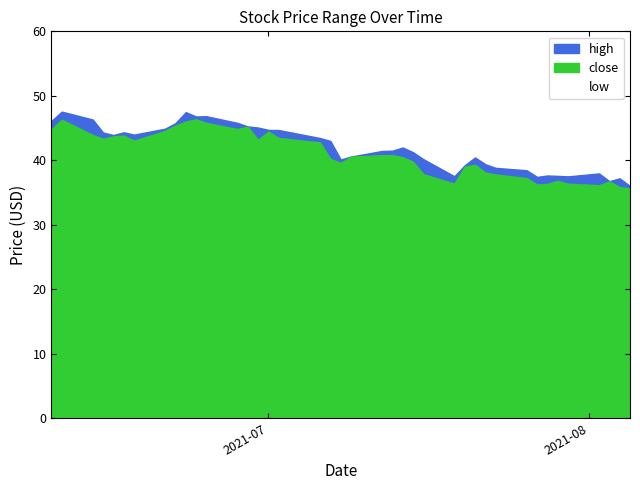

List the labels in order of high value, largest first.

2021-06-11, 2021-06-23, 2021-06-25, 2021-06-24, 2021-06-14, 2021-06-10, 2021-06-28, 2021-06-22, 2021-06-29, 2021-06-30, 2021-06-21, 2021-07-01, 2021-07-02, 2021-06-17, 2021-06-15, 2021-06-18, 2021-06-16, 2021-07-06, 2021-07-07, 2021-07-14, 2021-07-13, 2021-07-12, 2021-07-15, 2021-07-09, 2021-07-21, 2021-07-16, 2021-07-08, 2021-07-22, 2021-07-20, 2021-07-23, 2021-07-26, 2021-08-02, 2021-07-28, 2021-07-29, 2021-07-19, 2021-07-30, 2021-07-27, 2021-08-04, 2021-08-03, 2021-08-05